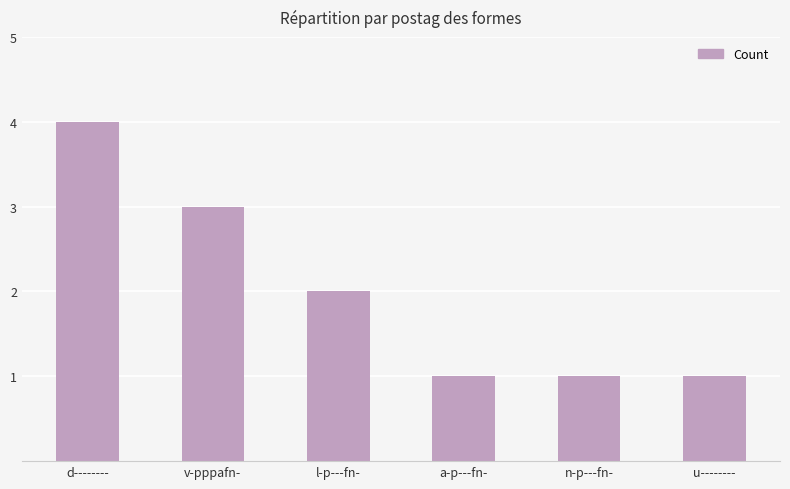

What is the label of the 1st bar from the left?

d--------